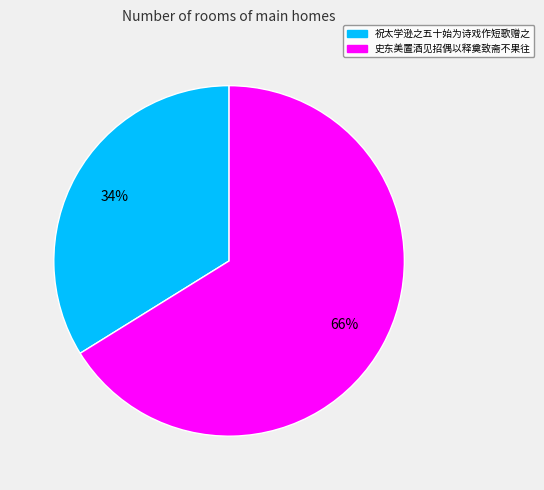

Is there a majority slice in this chart?

Yes